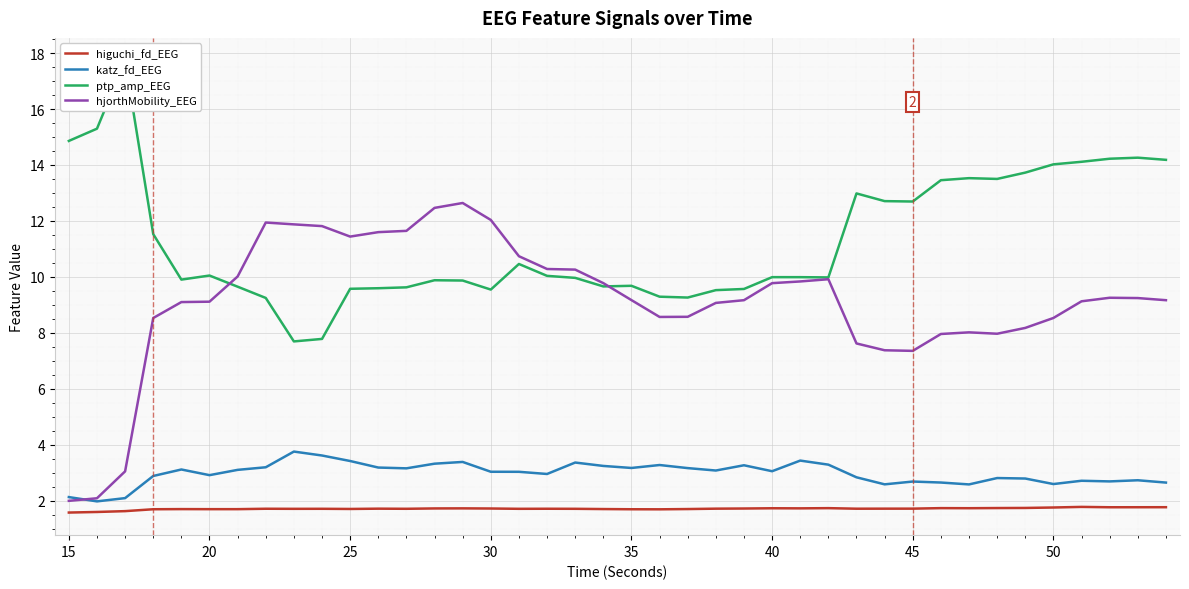

The value of higuchi_fd_EEG at 45 is 0.5. True or false?

False